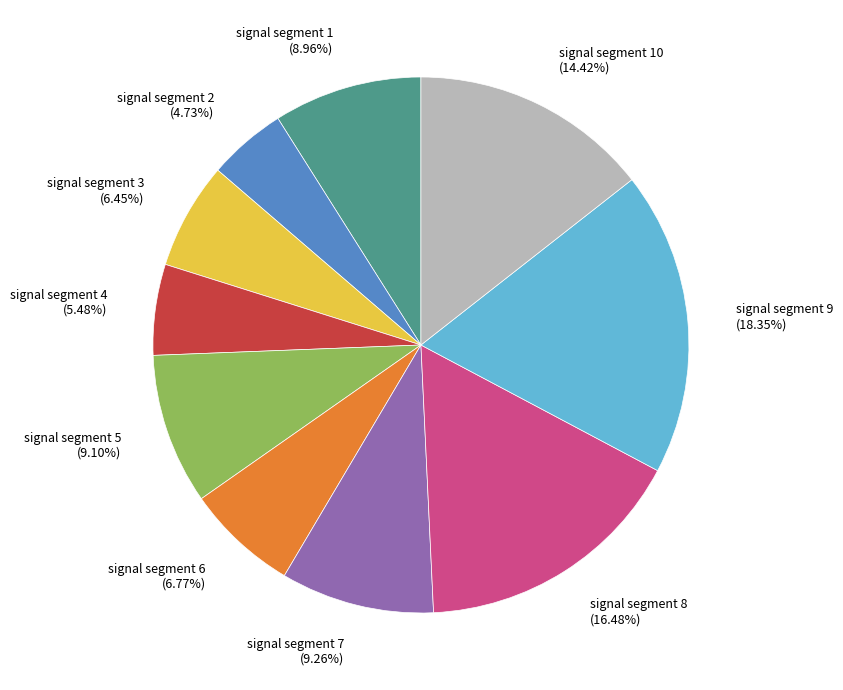

To the nearest percent, what is the difference between the signal segment 6 and signal segment 1 slice percentages?

2%